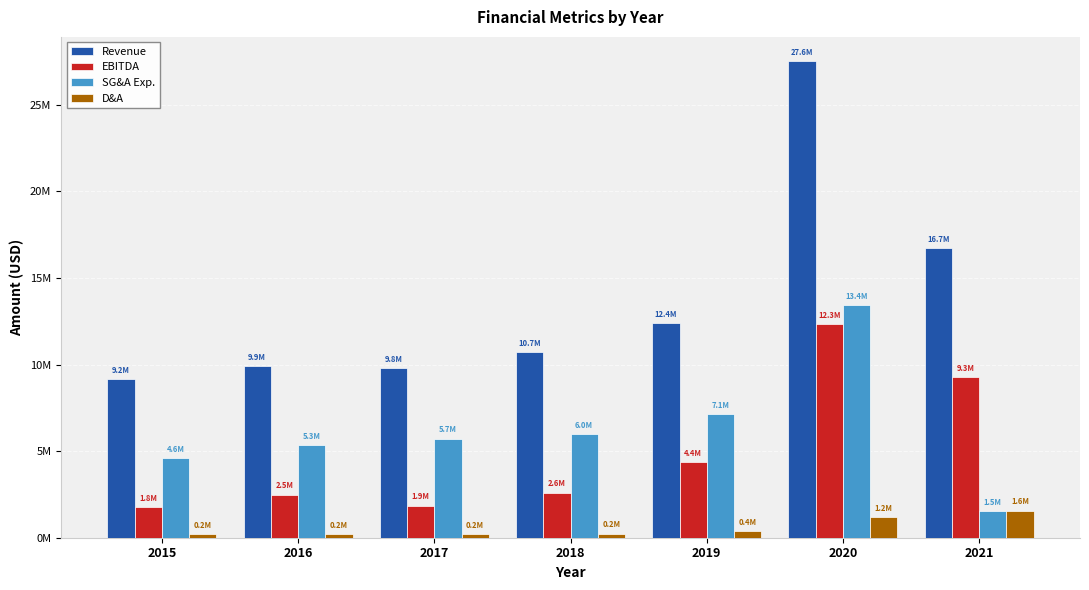

Where is EBITDA nearest to the value 7051000?

2021